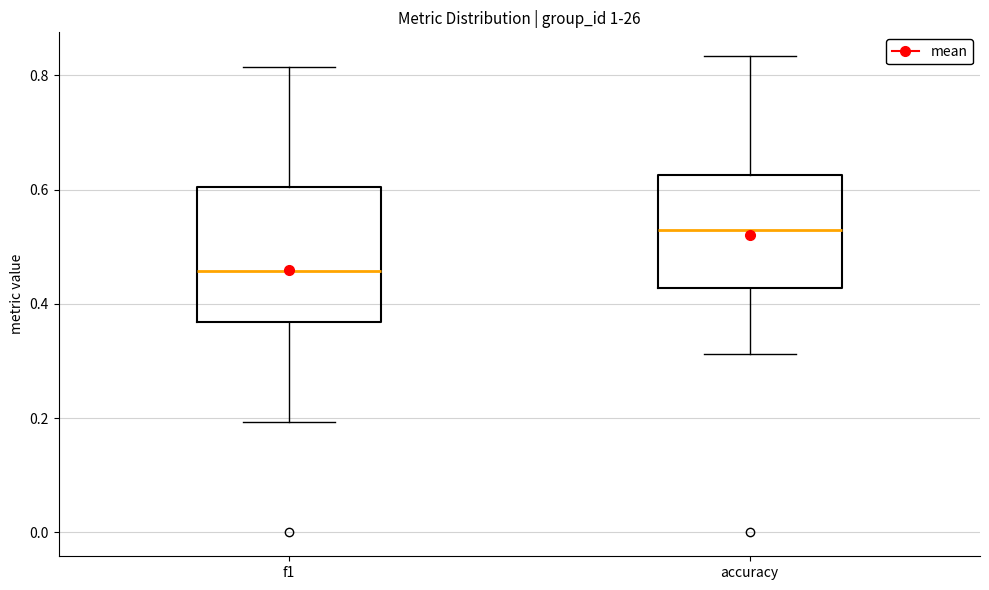

Where is the upper edge of the box for f1 on the y-axis? The values are not printed on the chart, so give them approximately, as read against the axis.

0.60